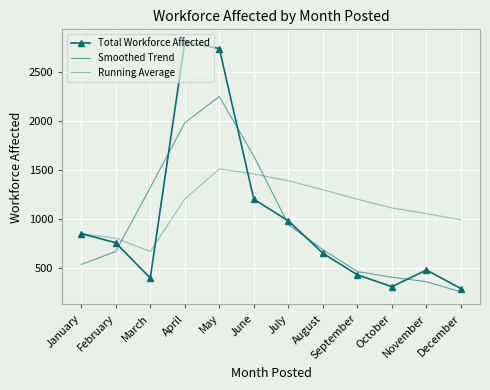

What is the difference between the Running Average values at October and February?

307.6